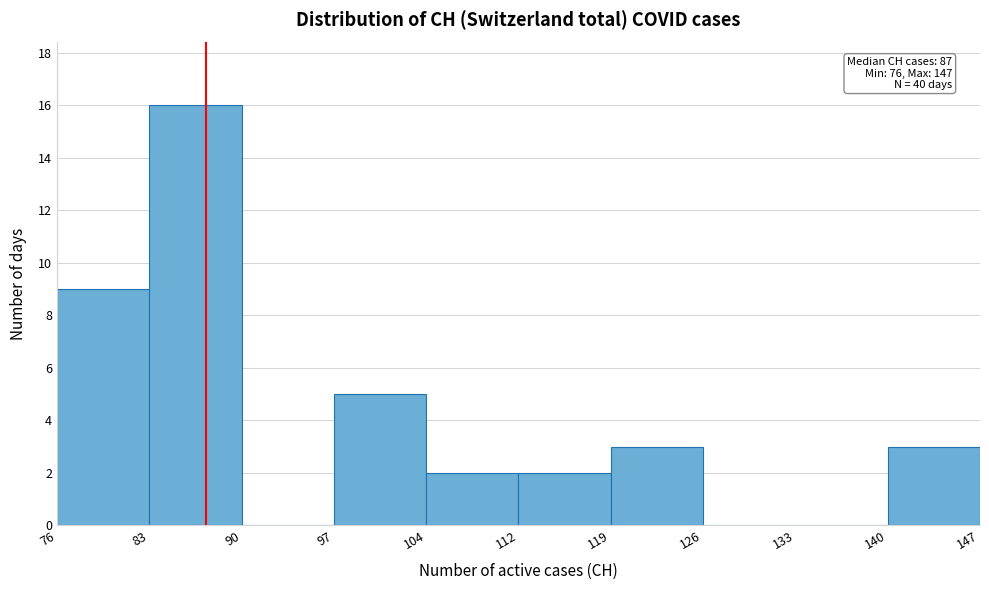

Which range on the x-axis has the tallest bar?

83 to 90